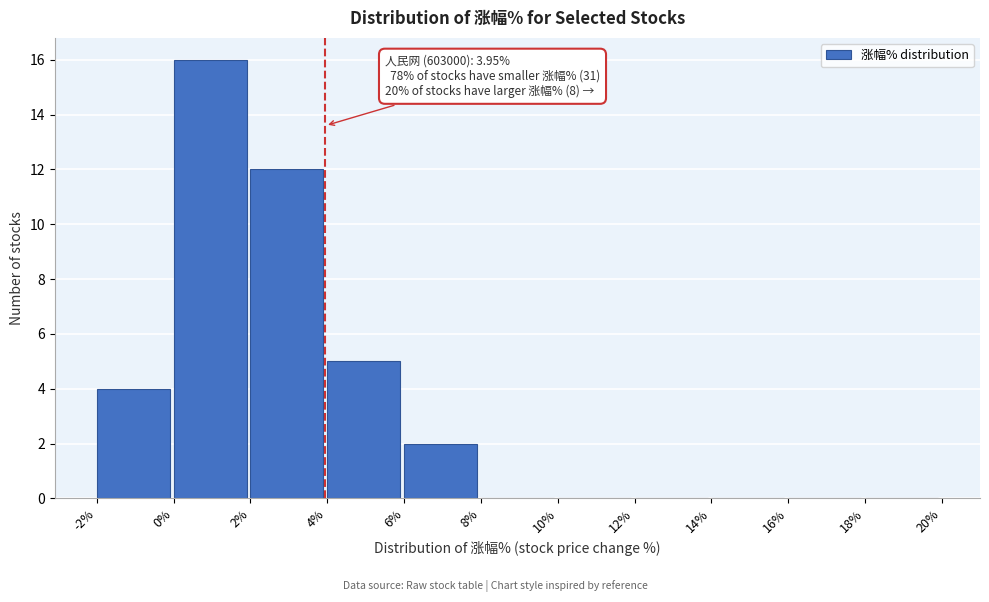

Which range on the x-axis has the tallest bar?

0% to 2%